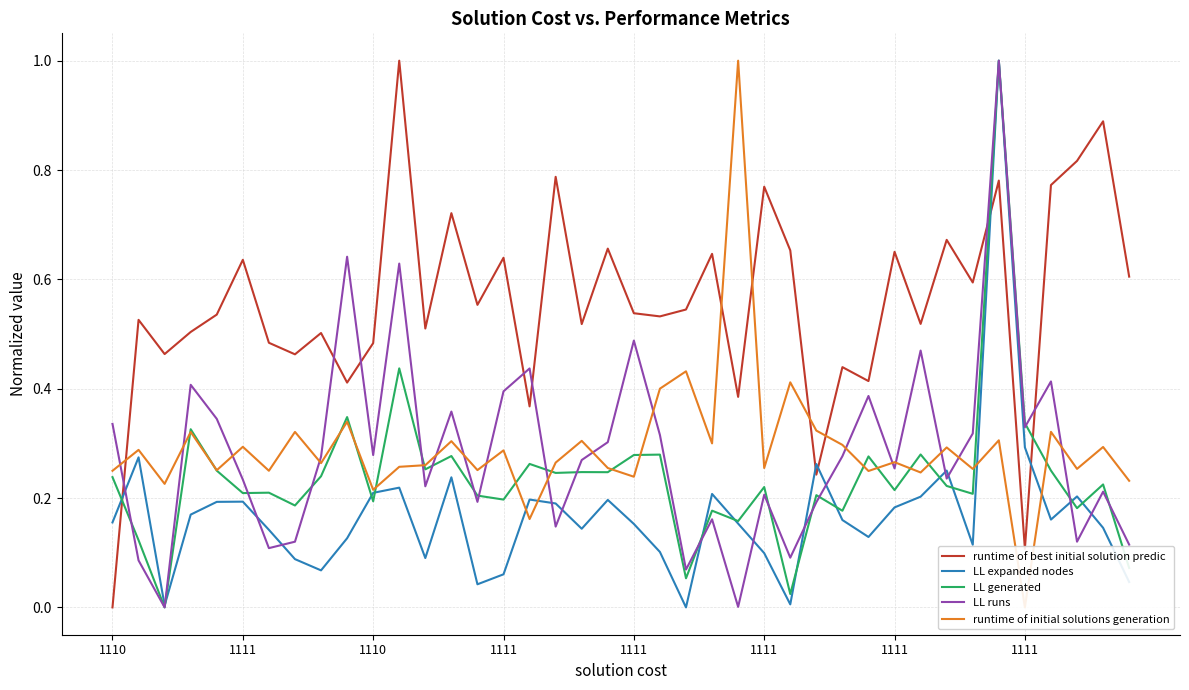

Count the number of data series in this chart.

5